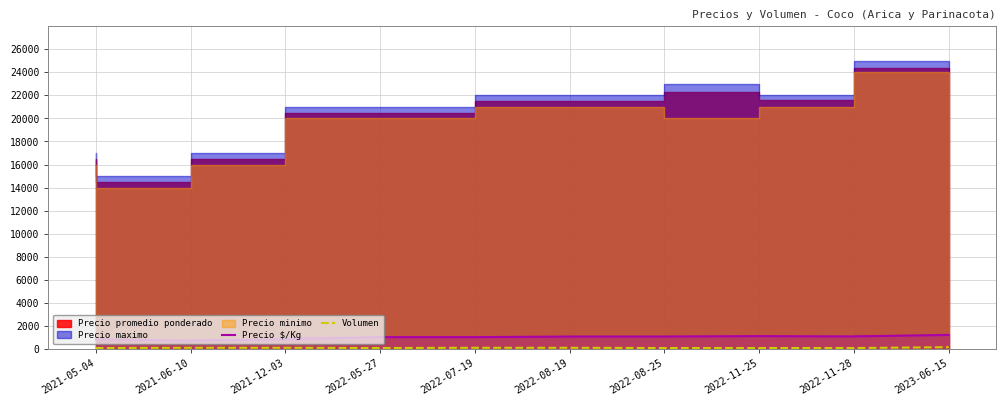

Where does the Volumen series first go above 100?

2023-06-15